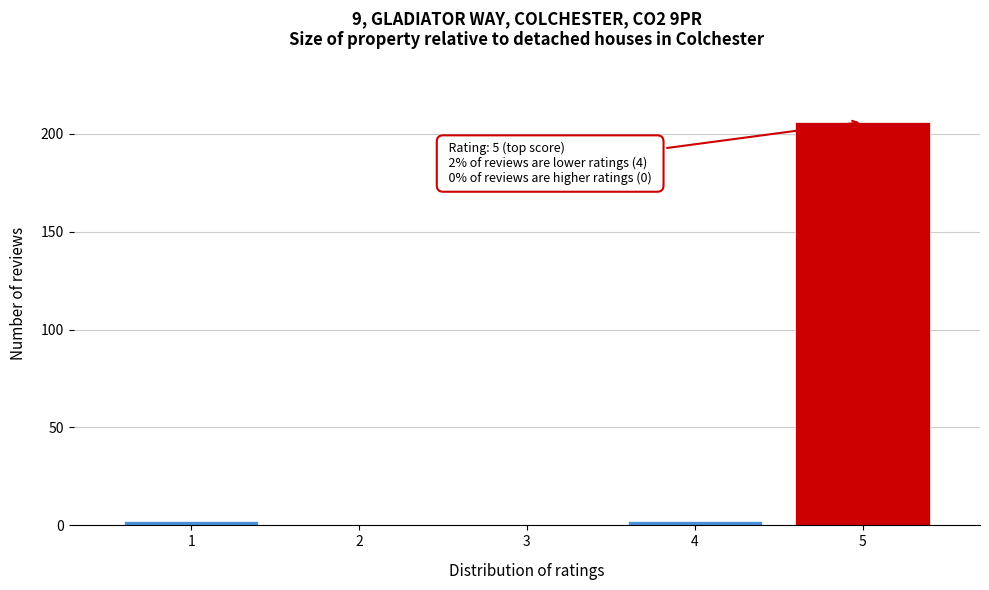

Reading left to right, what are all the values shown in this chart?

1=2	2=0	3=0	4=2	5=206